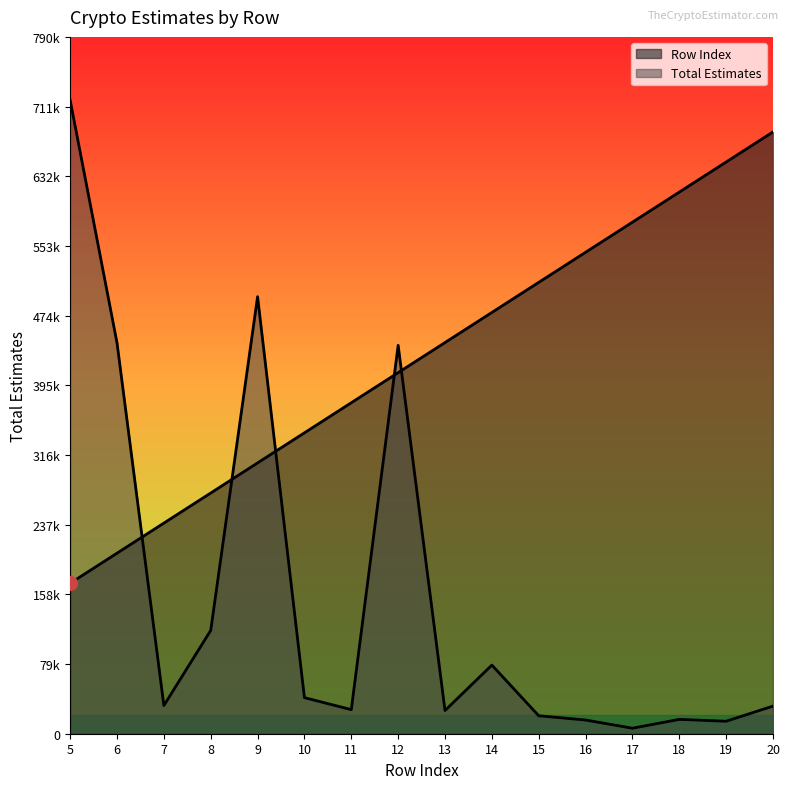

What is the greatest value displayed?

718633.0